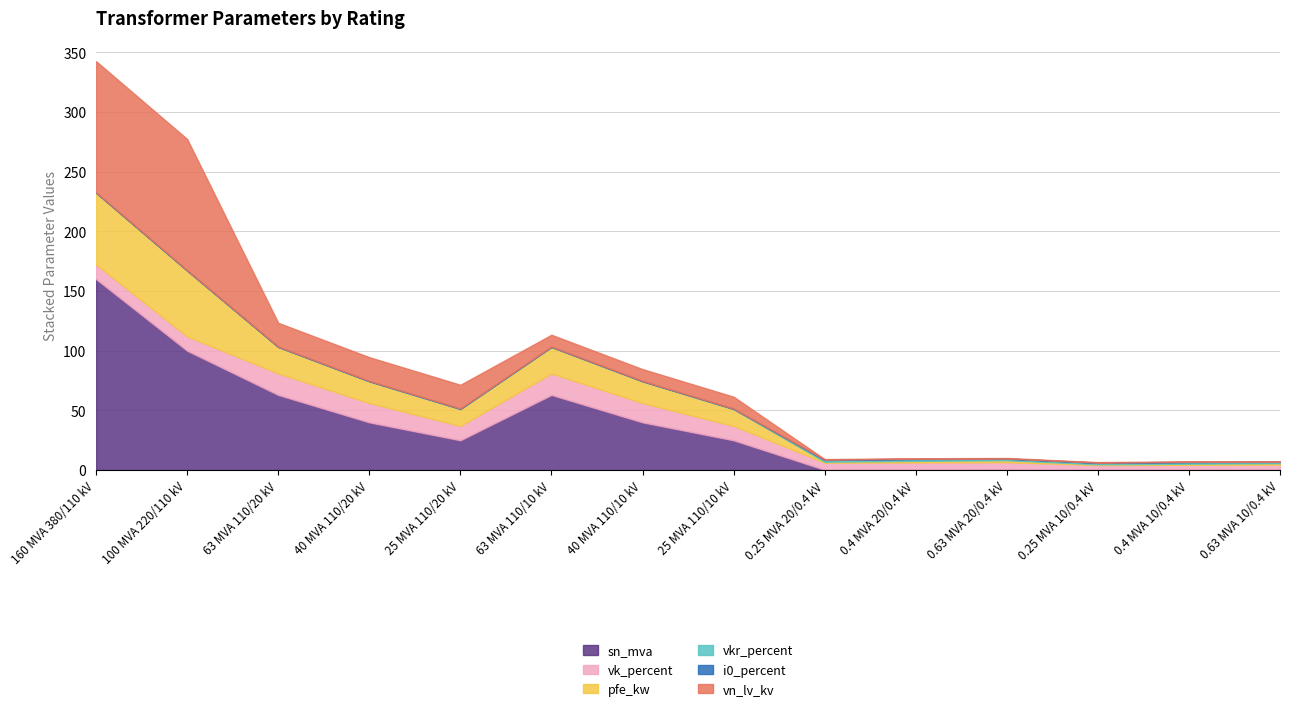

What is the average value of the i0_percent series?

0.1